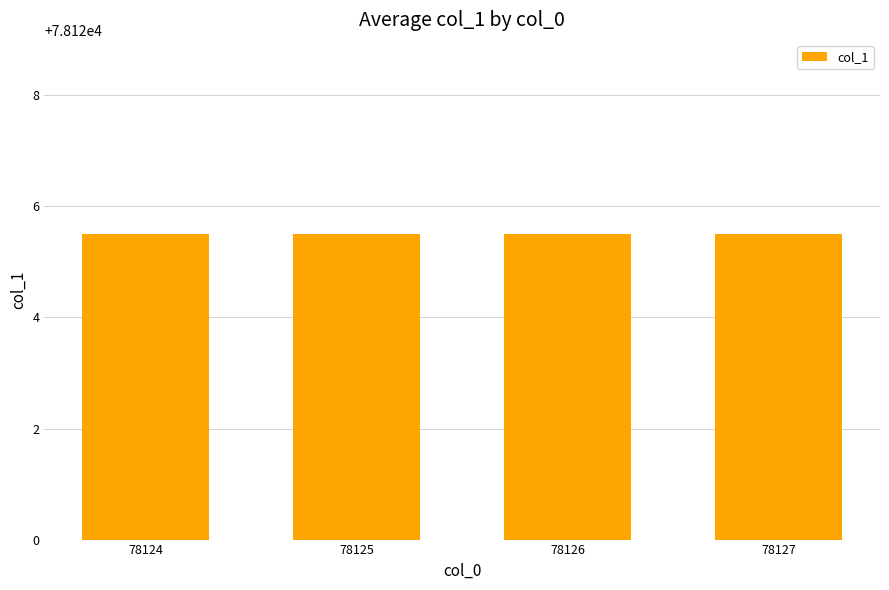

What is the sum of the values at 78125 and 78125?

156250